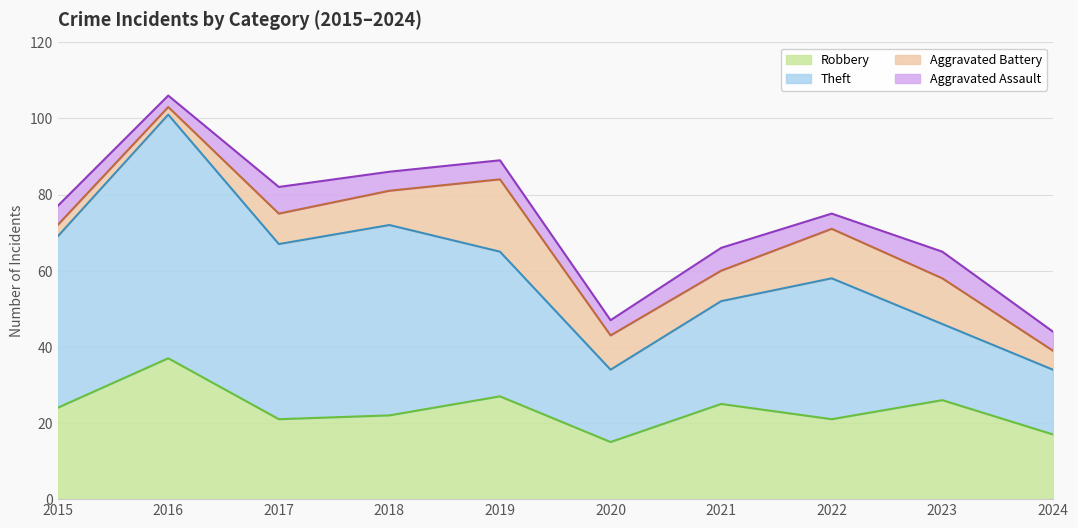

What is the average value of the Aggravated Battery series?

9